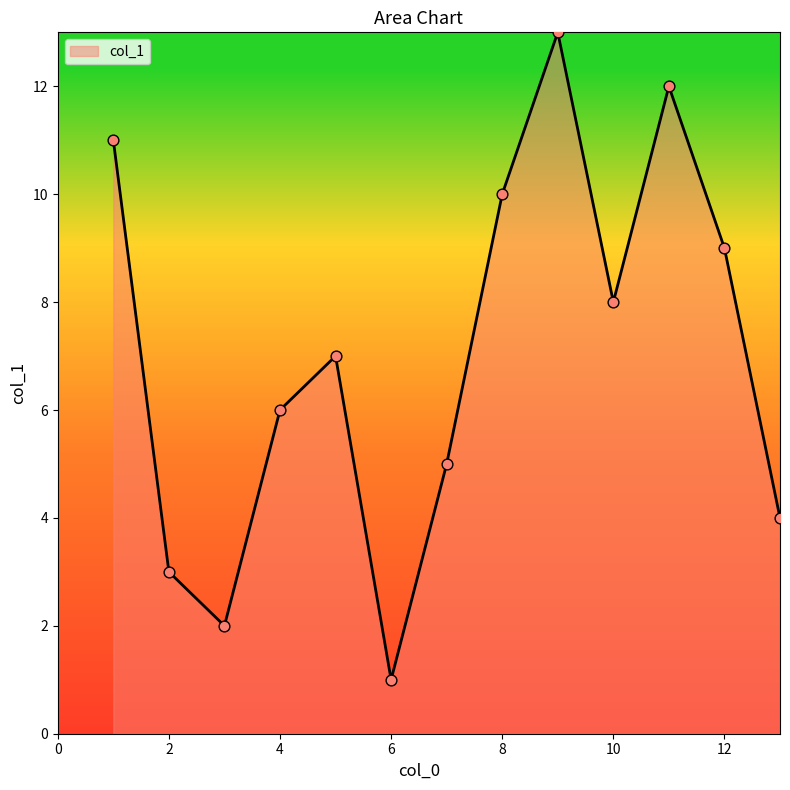

What is the difference between the maximum and minimum values?

12